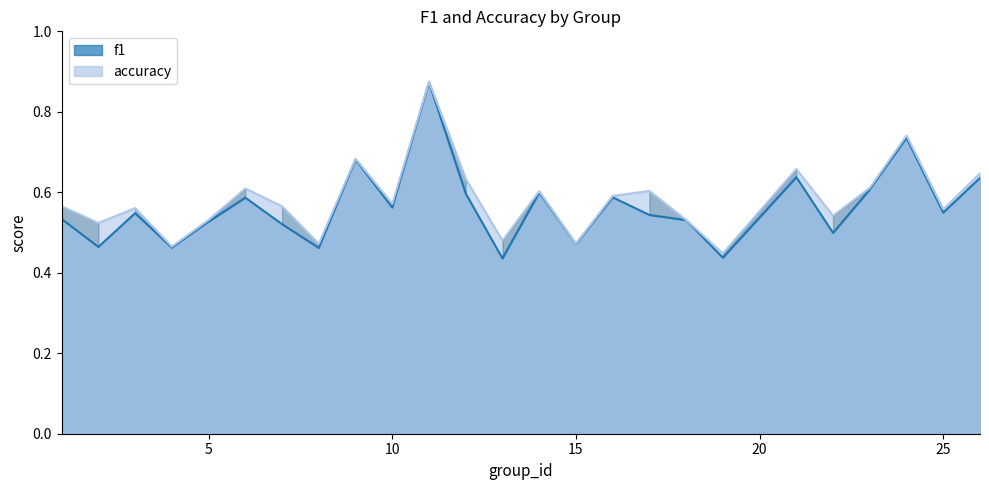

What is the difference between the maximum and minimum values in the accuracy series?

0.4